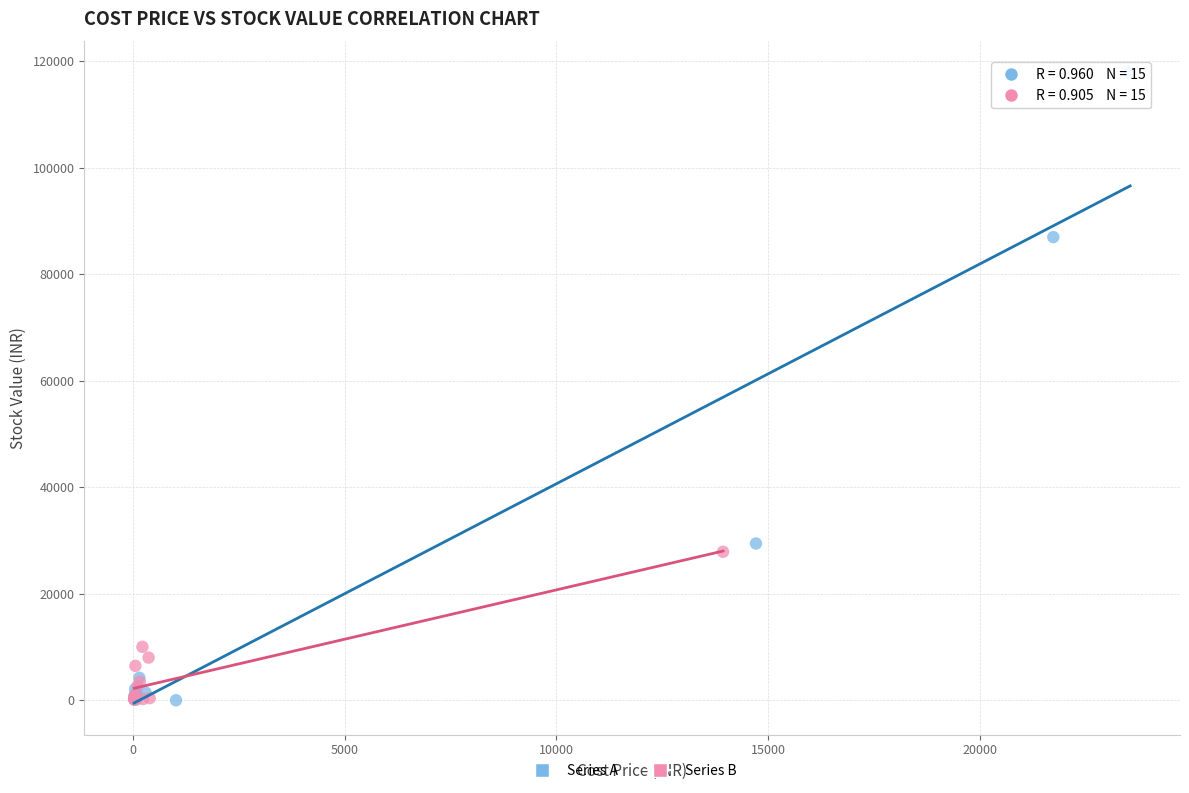

Which series has the widest spread of Y values?

Series A